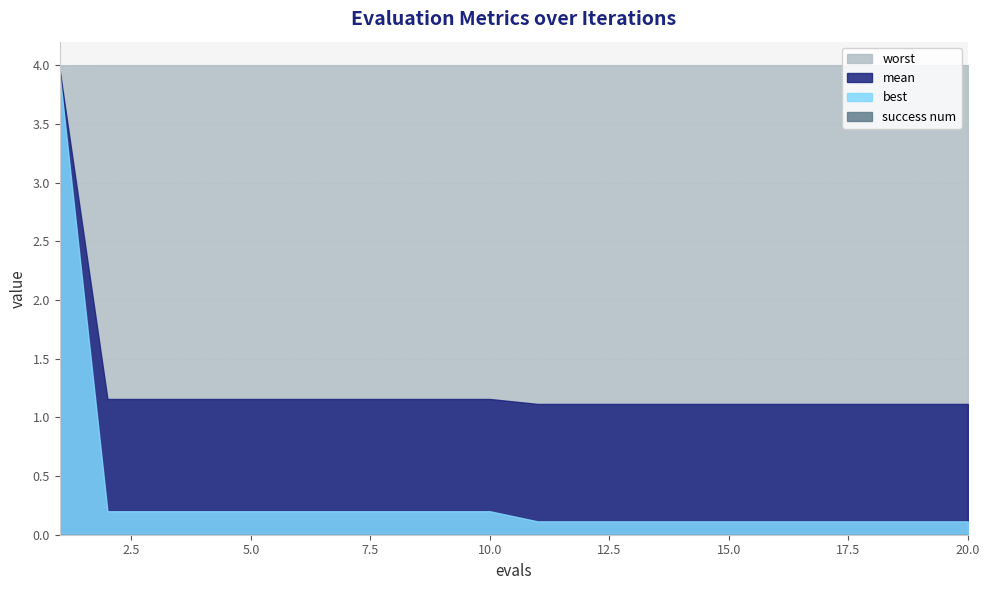

How many lines are shown in the chart?

4